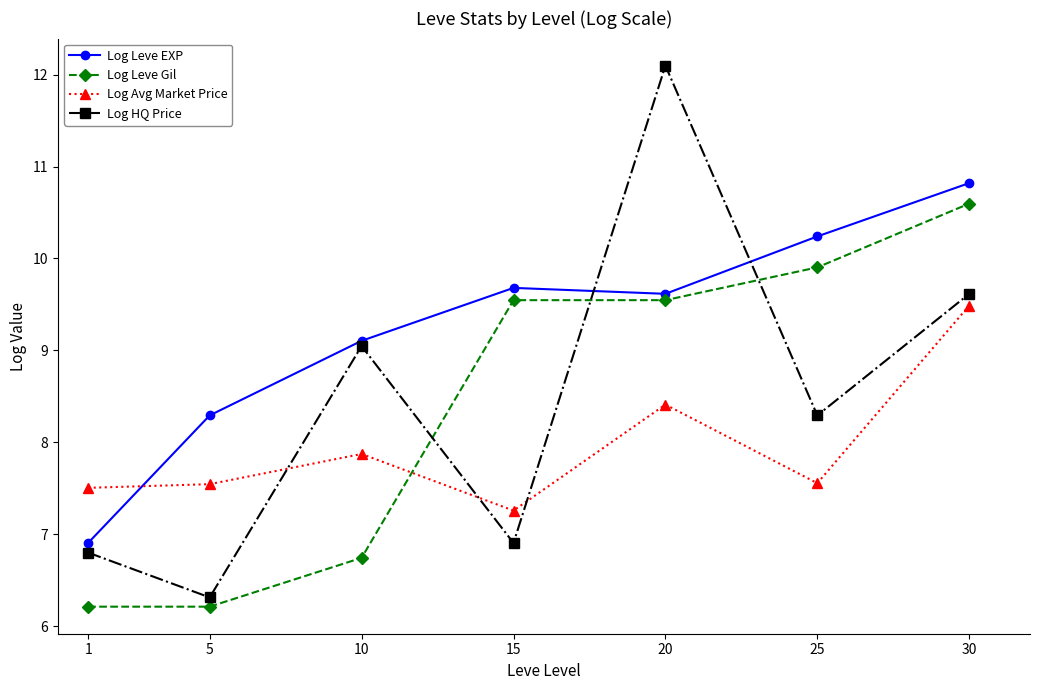

How many data points does each series have?

7